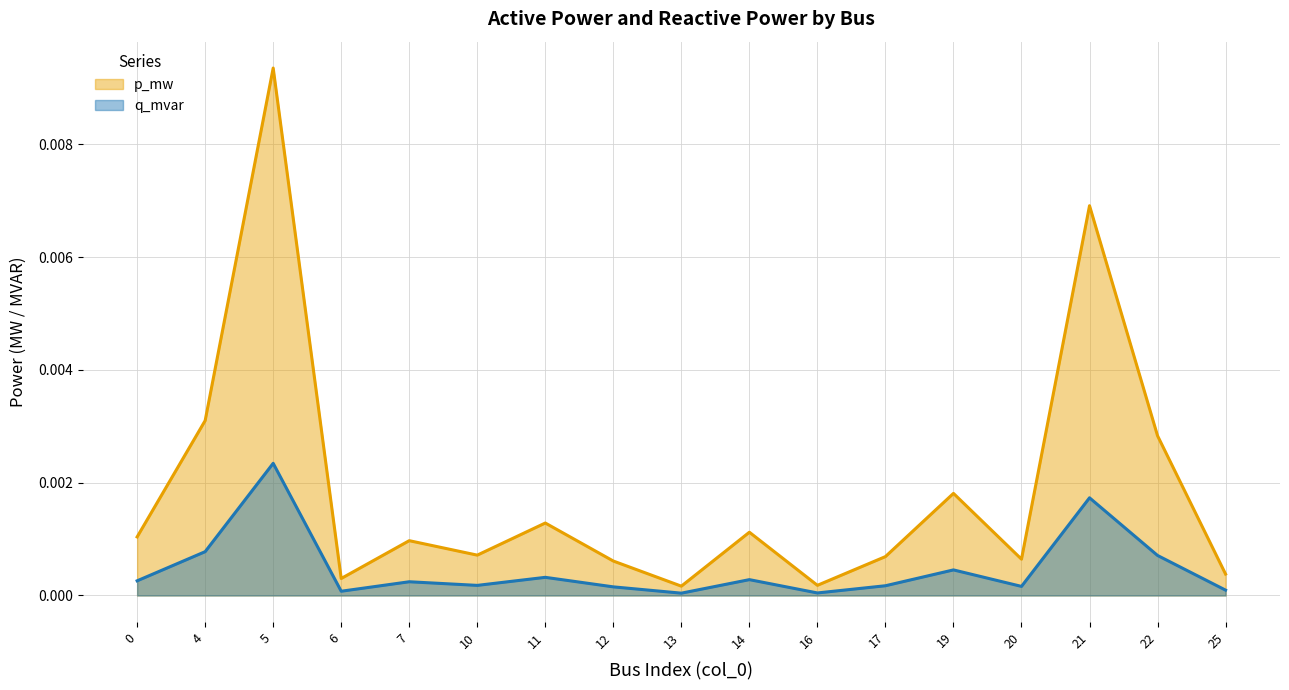

The value of p_mw at 25 is 0.0. True or false?

True